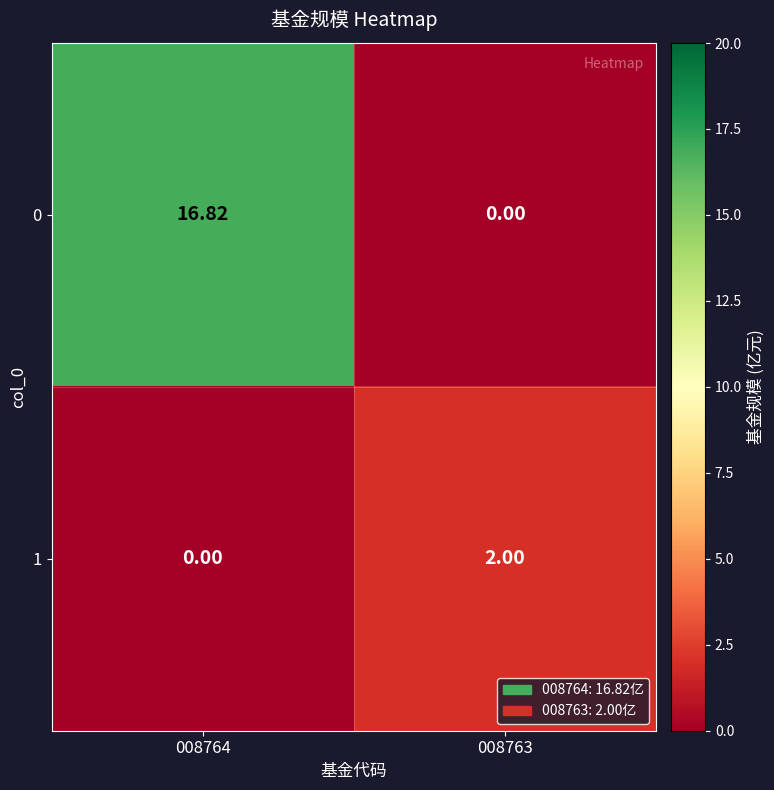

What is the total value across all series at 008763?

2.0